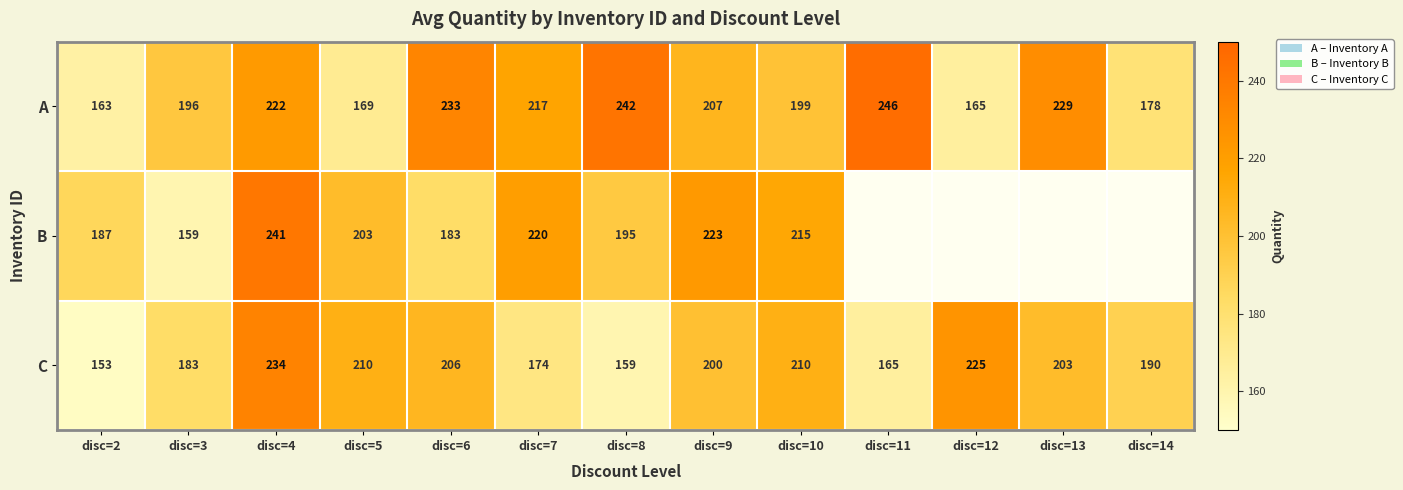

At which category is the sum across all series the highest?

disc=4